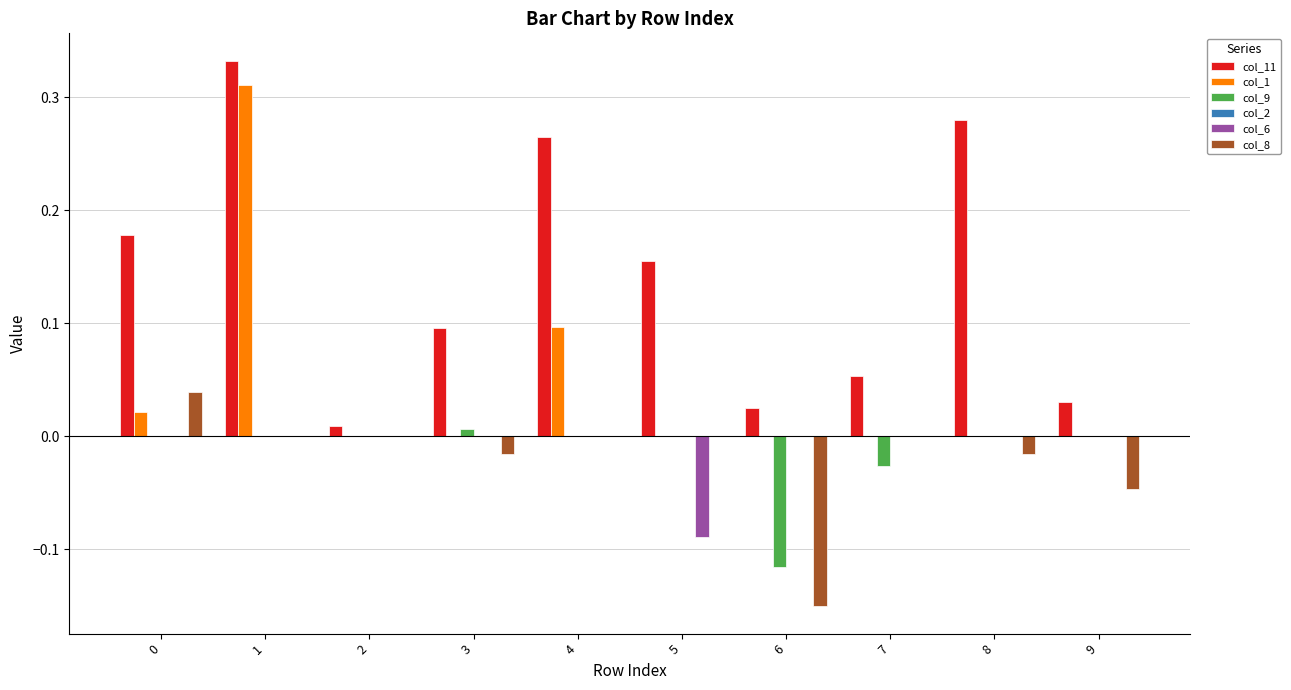

The value of col_8 at 4 is 0.0. True or false?

True